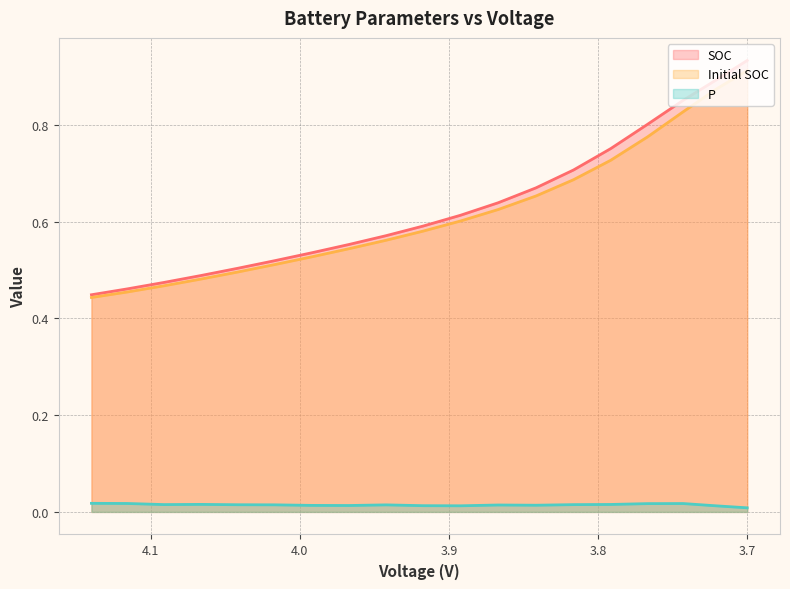

What is the sum of the Initial SOC values at 3.742930627227722 and 4.115805815841585?

1.3